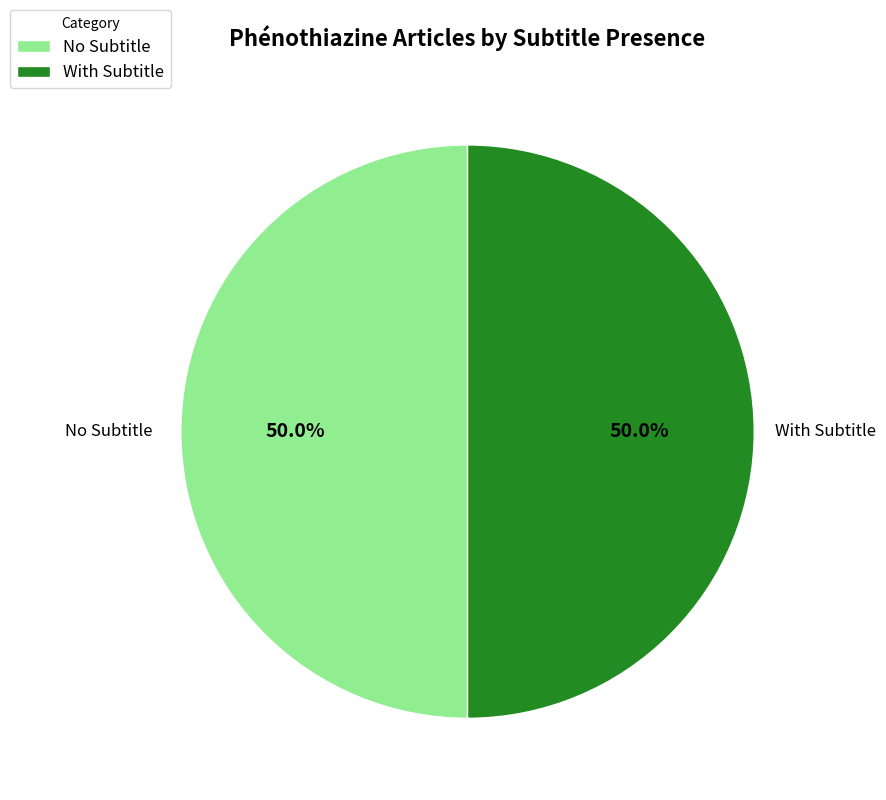

Approximately how many times larger is the value at With Subtitle compared to No Subtitle?

1.0